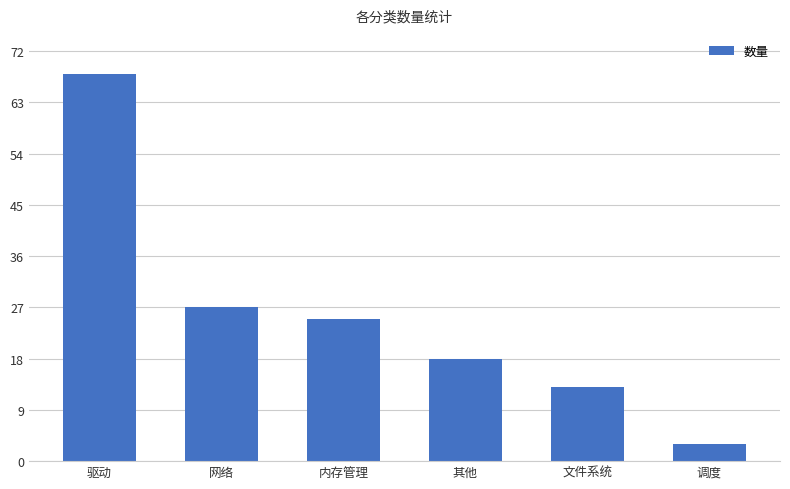

Are the bars horizontal?

No